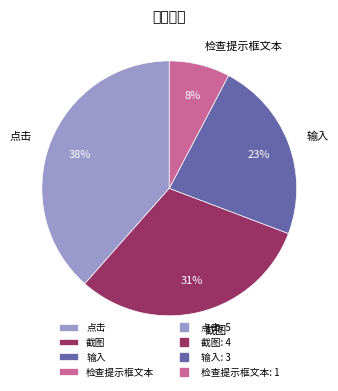

Count the number of slices in the pie.

4